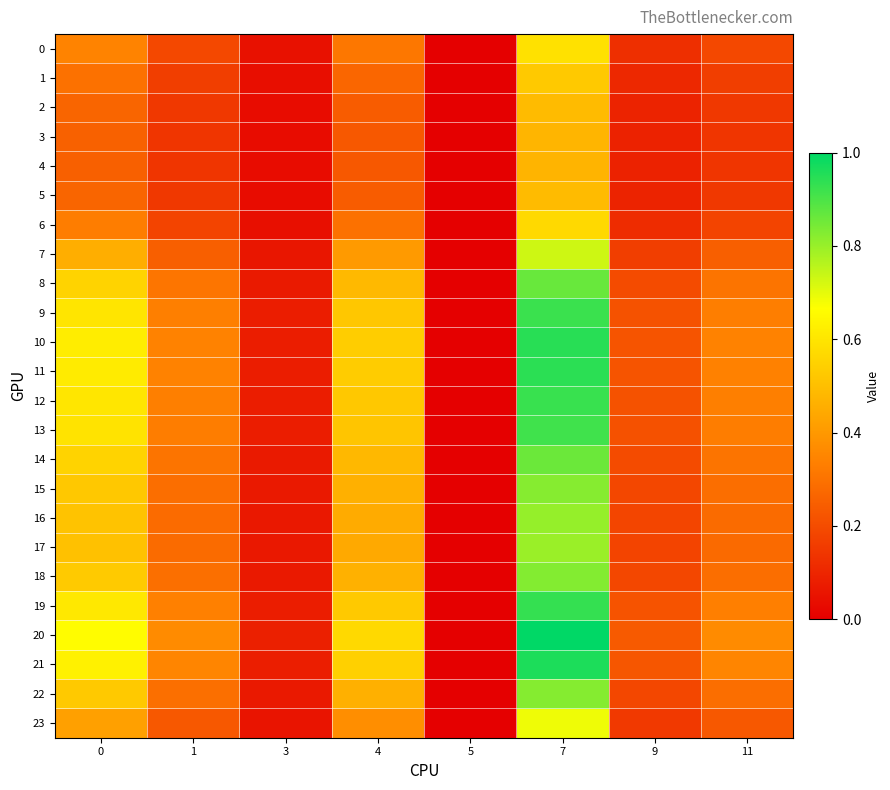

Which category has the lowest value across all series?

5